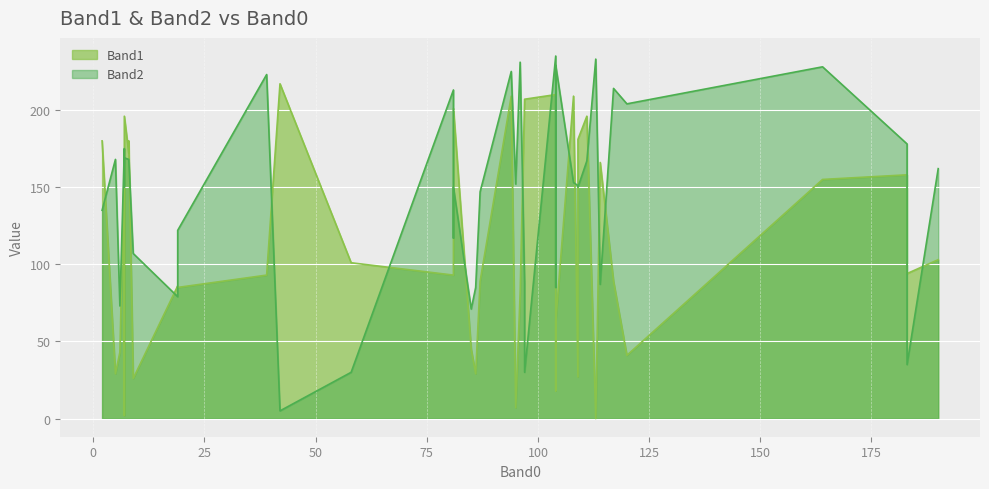

List the labels in order of Band1 value, smallest first.

28, 15, 30, 16, 22, 0, 6, 18, 31, 33, 1, 34, 19, 9, 8, 21, 32, 10, 17, 27, 26, 29, 5, 20, 3, 7, 11, 2, 37, 12, 23, 25, 36, 24, 35, 39, 14, 38, 13, 4